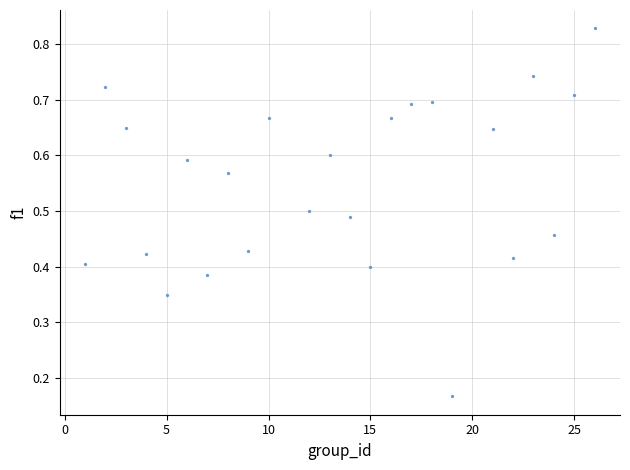

What is the range of X values (max minus min)?

25.0